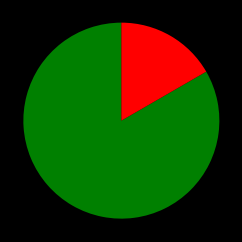

Does any single category account for the majority?

Yes